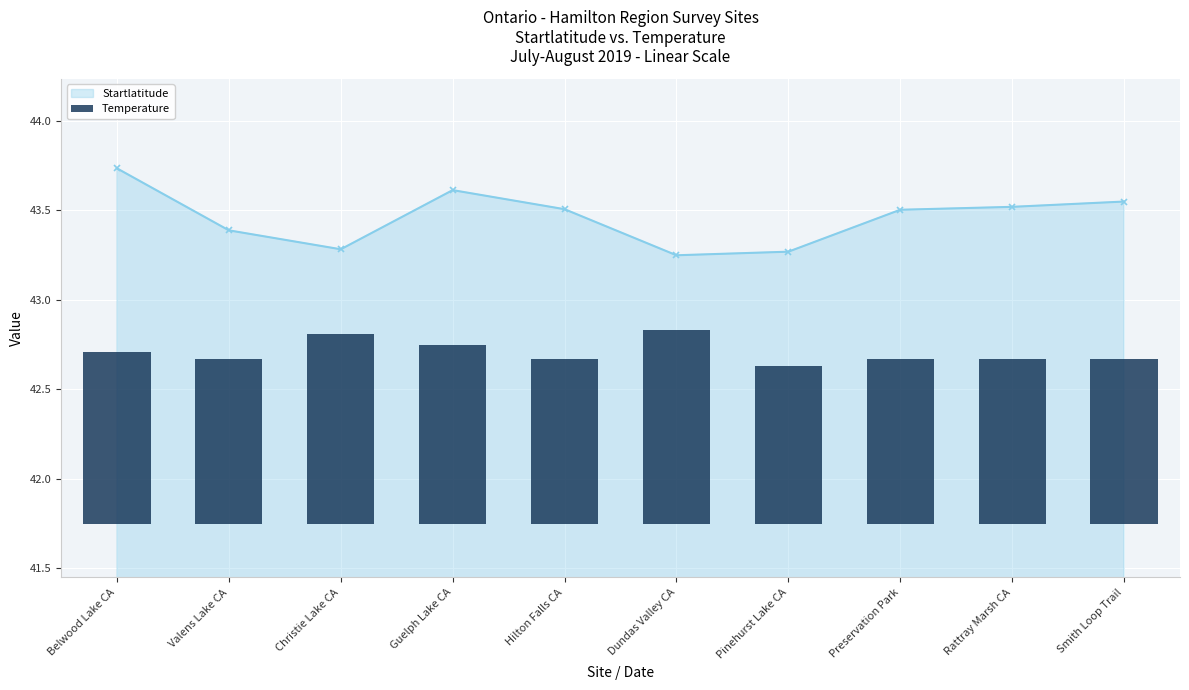

Does the chart contain any negative values?

No